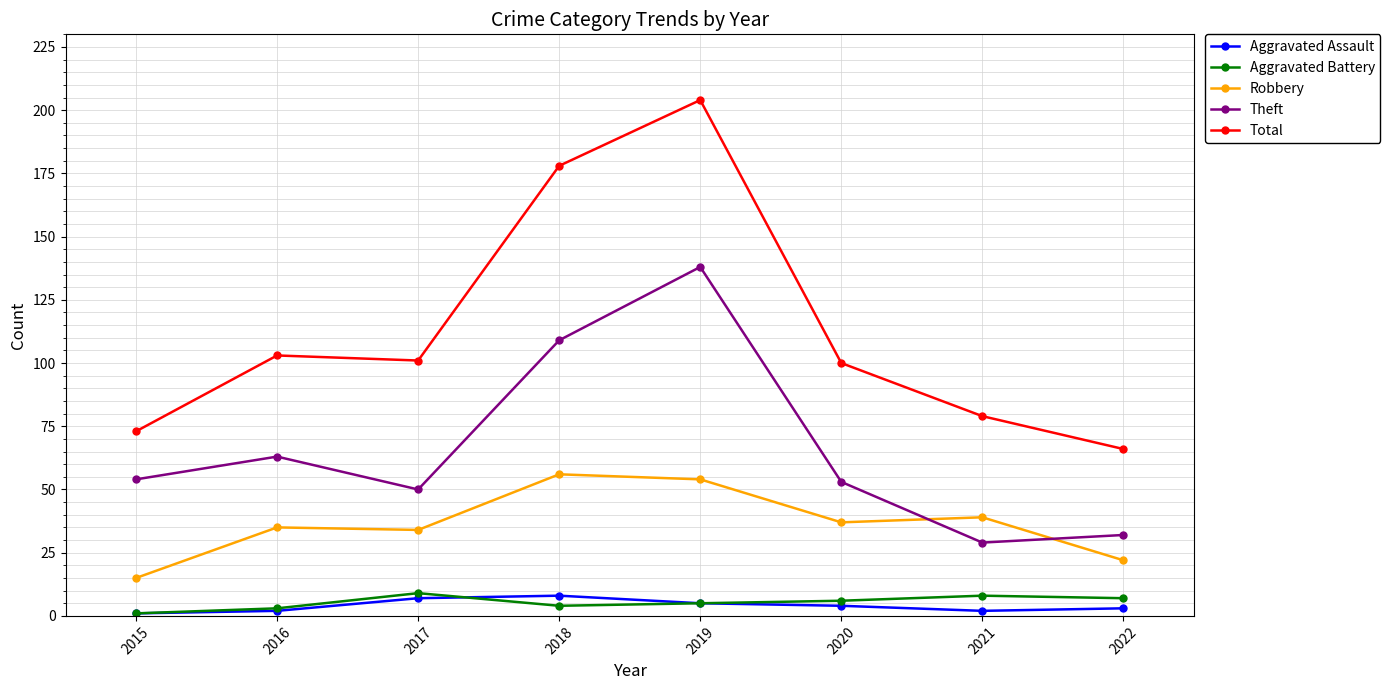

What is the sum of the Aggravated Assault values at 2016 and 2021?

4